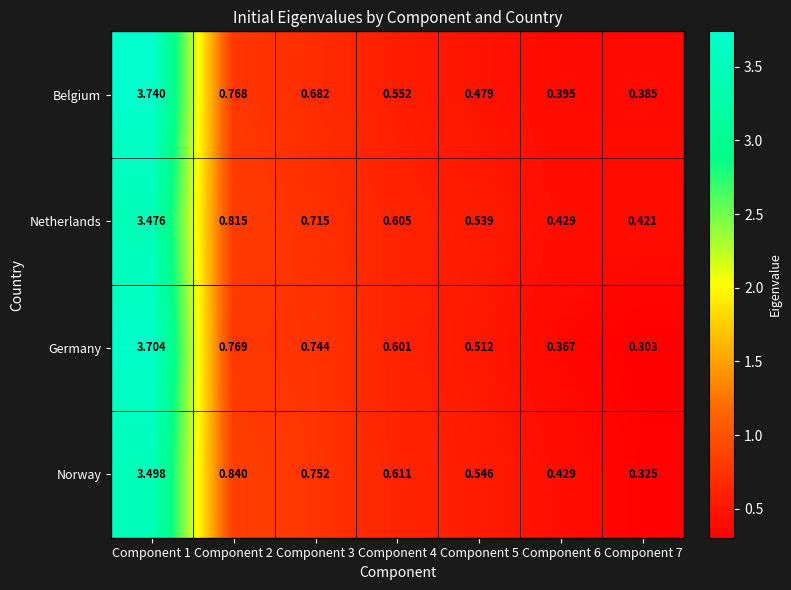

List the series in order of their peak value, highest first.

Belgium, Germany, Norway, Netherlands